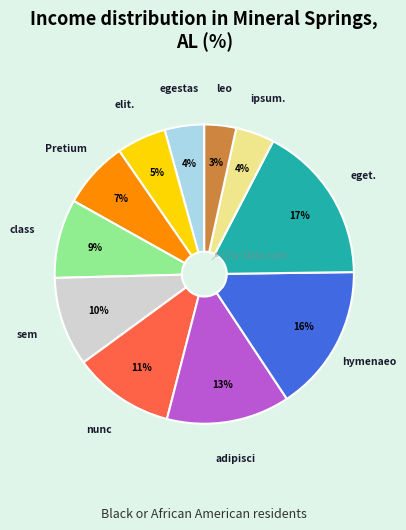

Is there a majority slice in this chart?

No